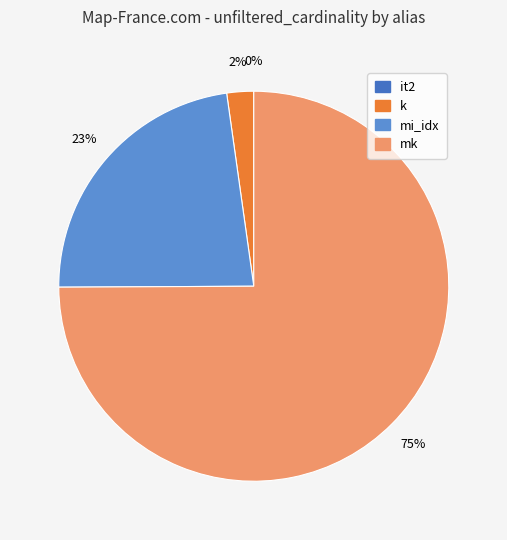

Between mk and k, which is larger?

mk